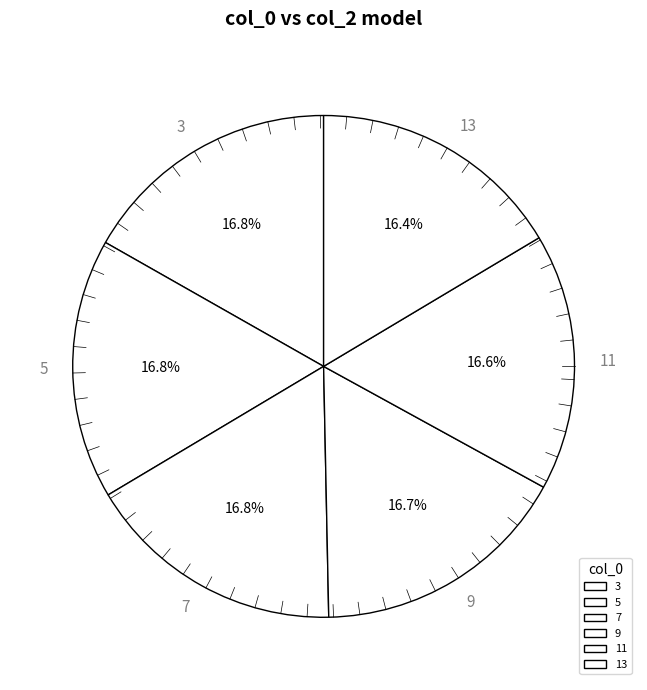

Count the number of slices in the pie.

6